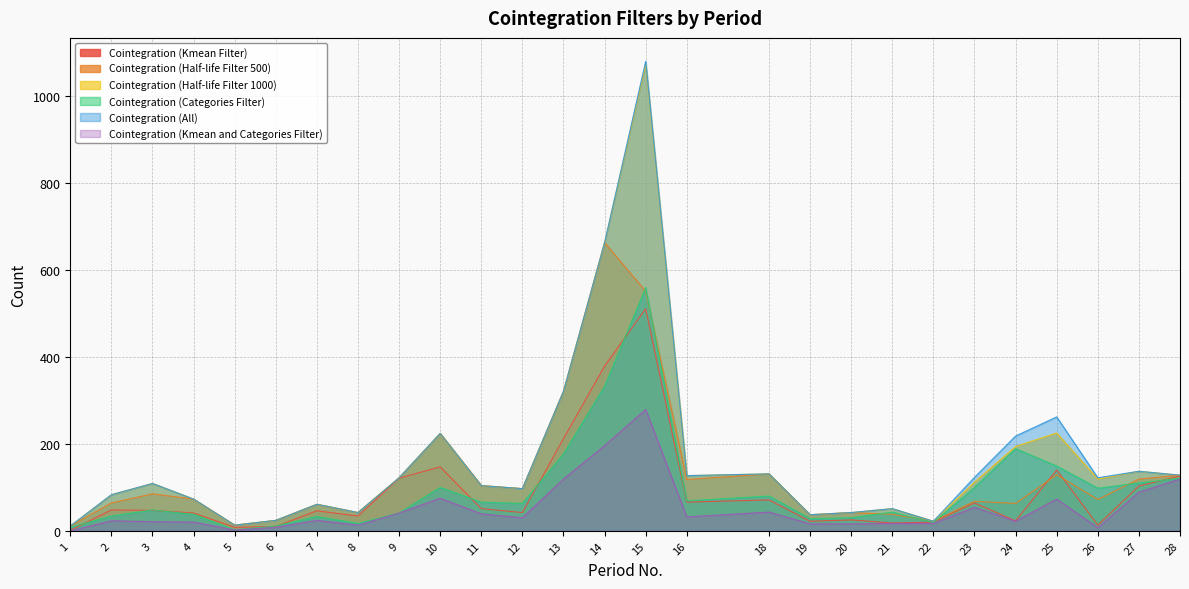

What is the value of the Cointegration (All) point at the 8th from the left?

42